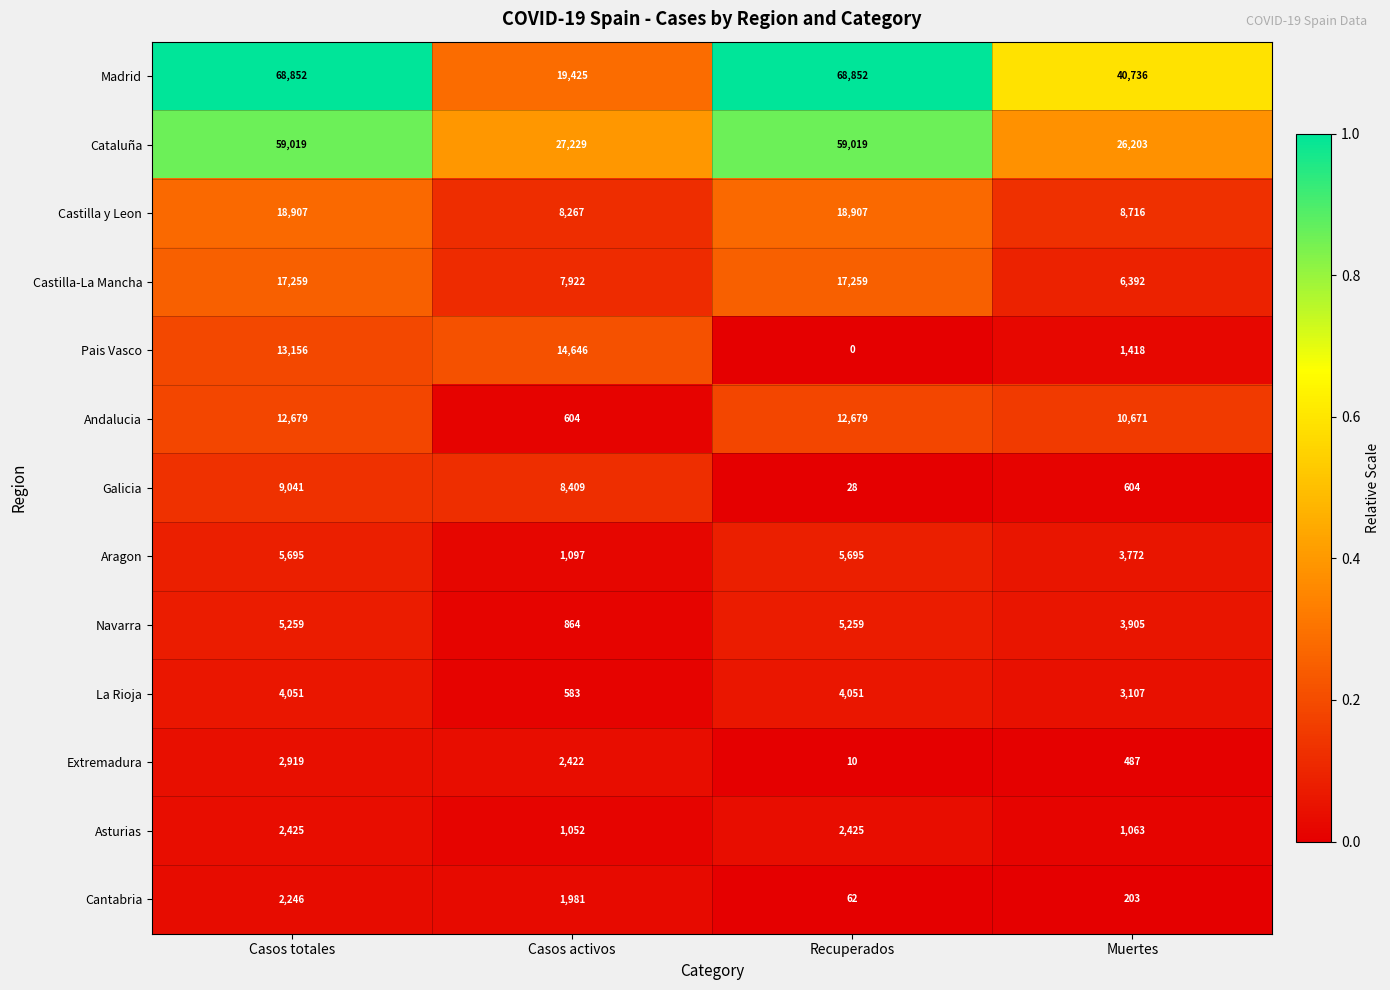

What is the difference between the maximum and minimum values in the Cataluña series?

32816